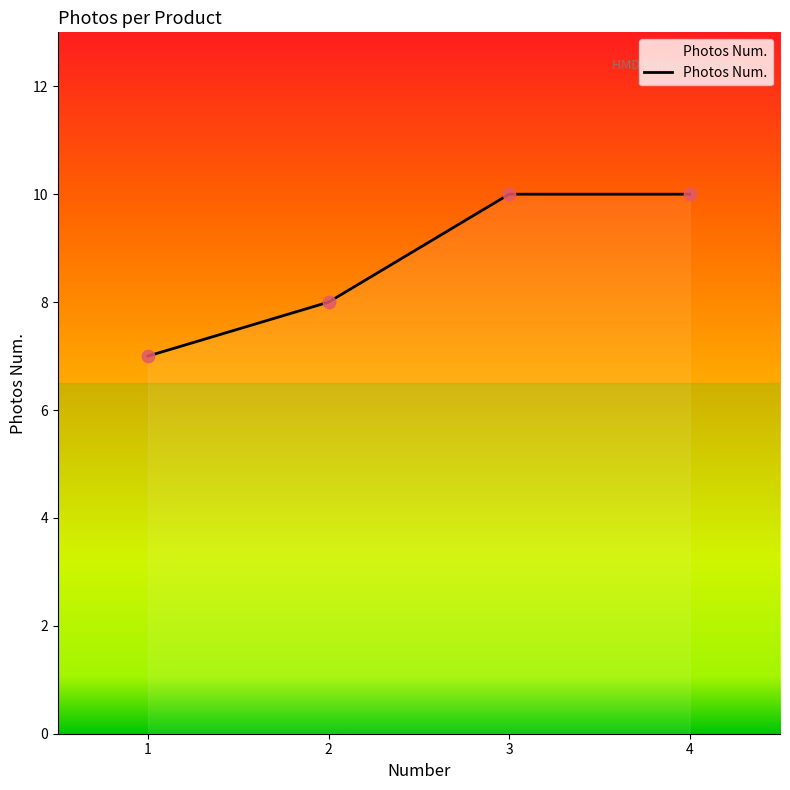

What is the change in value from 1 to 2?

+1